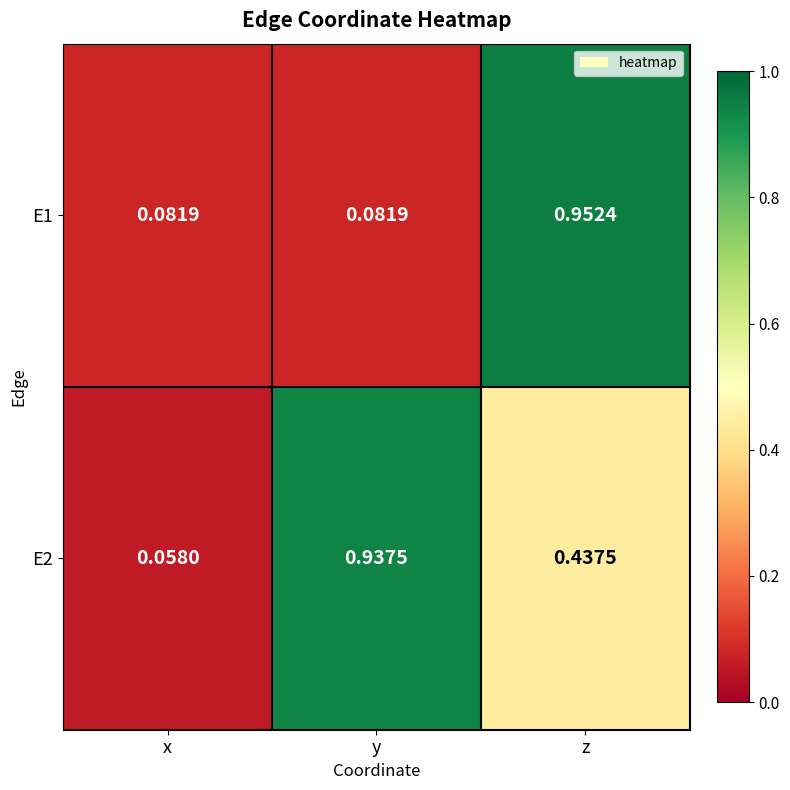

Which series has the widest spread of values?

E2